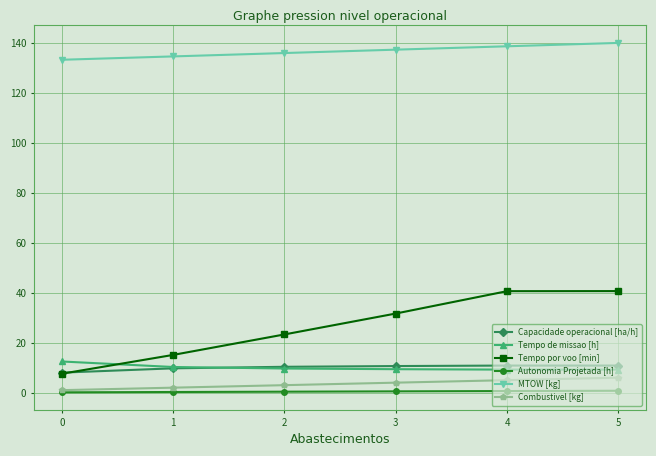

How many lines are shown in the chart?

6